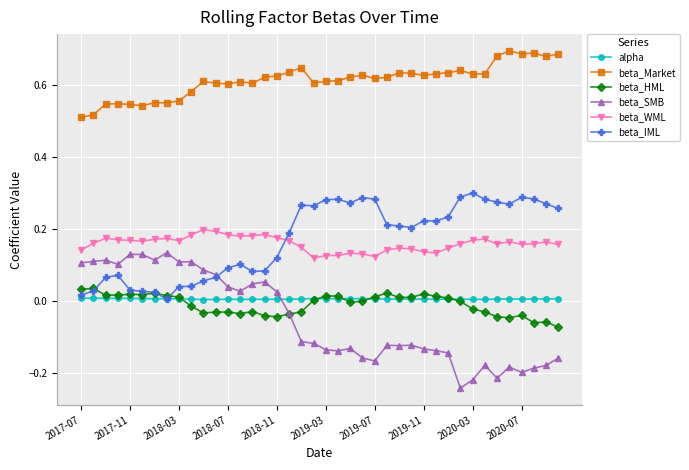

Which series has the largest range (max minus min)?

beta_SMB